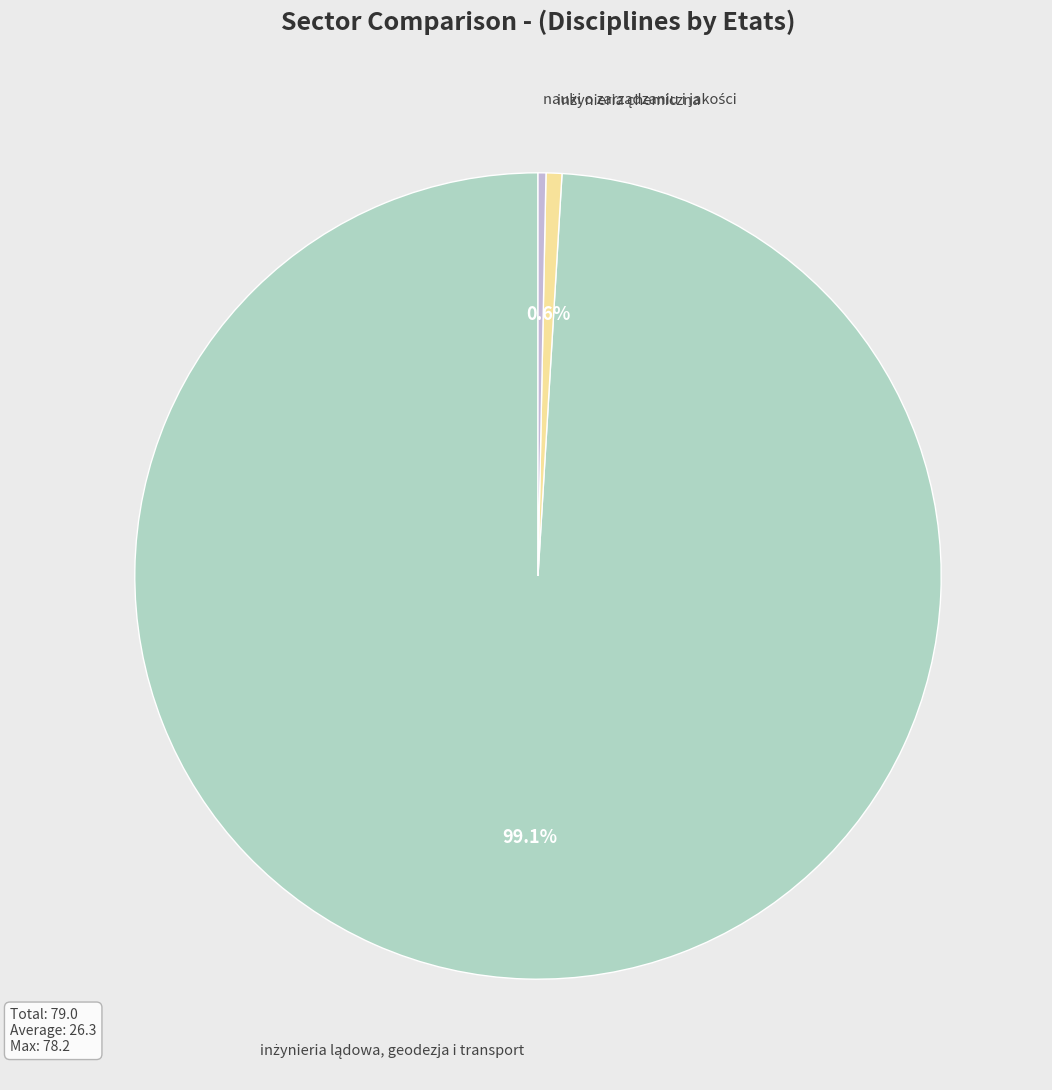

Is there a majority slice in this chart?

Yes